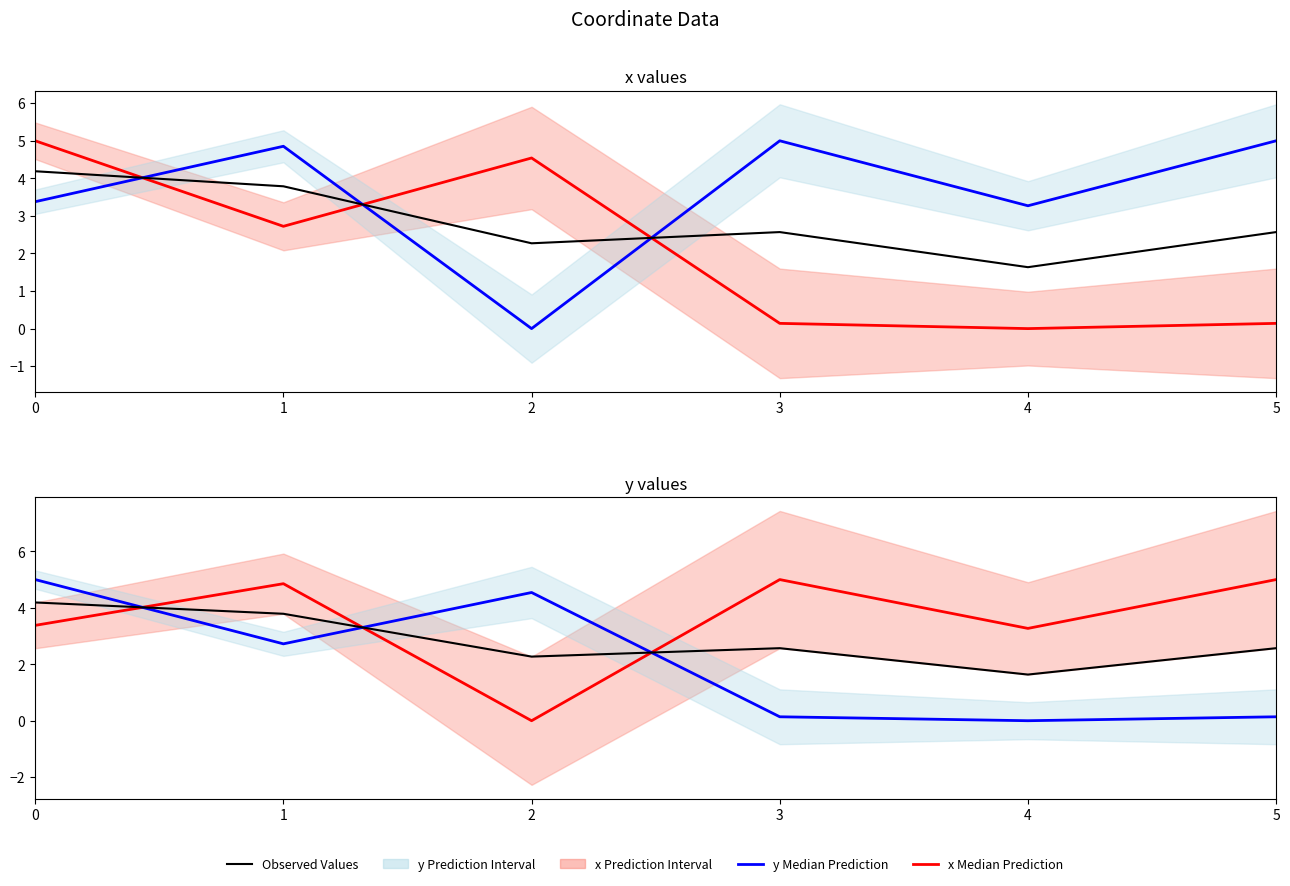

What is the value of the y values point at the 1st from the left?

5.0